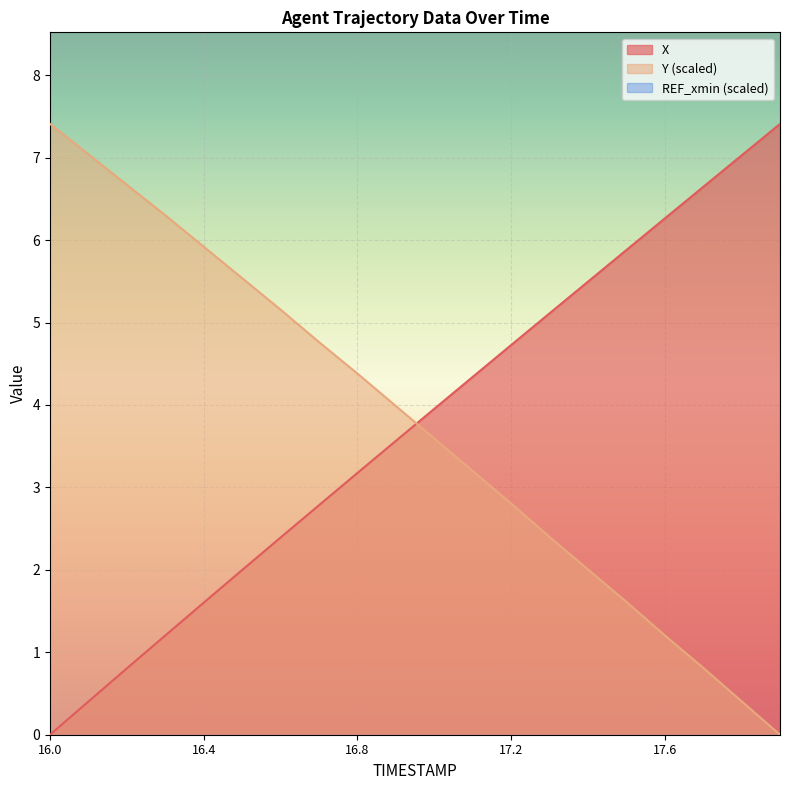

How many values in the X series exceed 3?

12